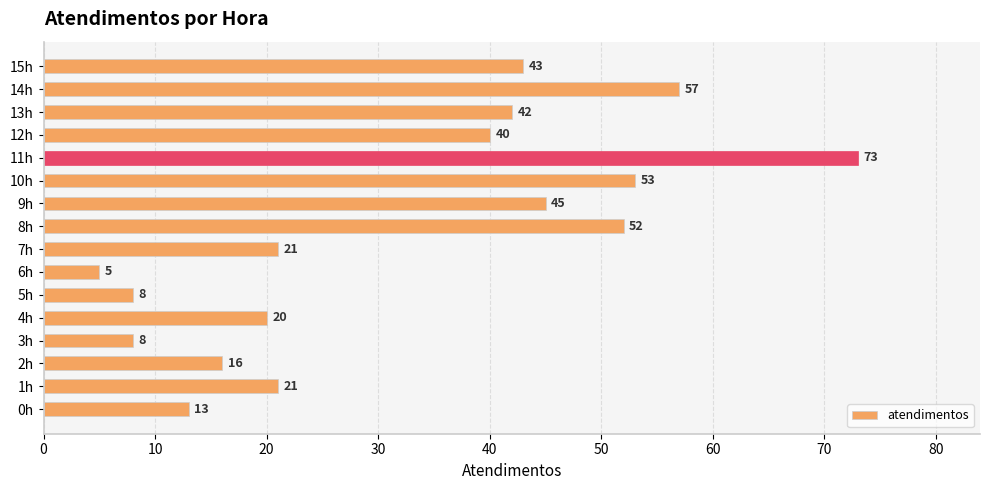

What is the sum of all values?

517